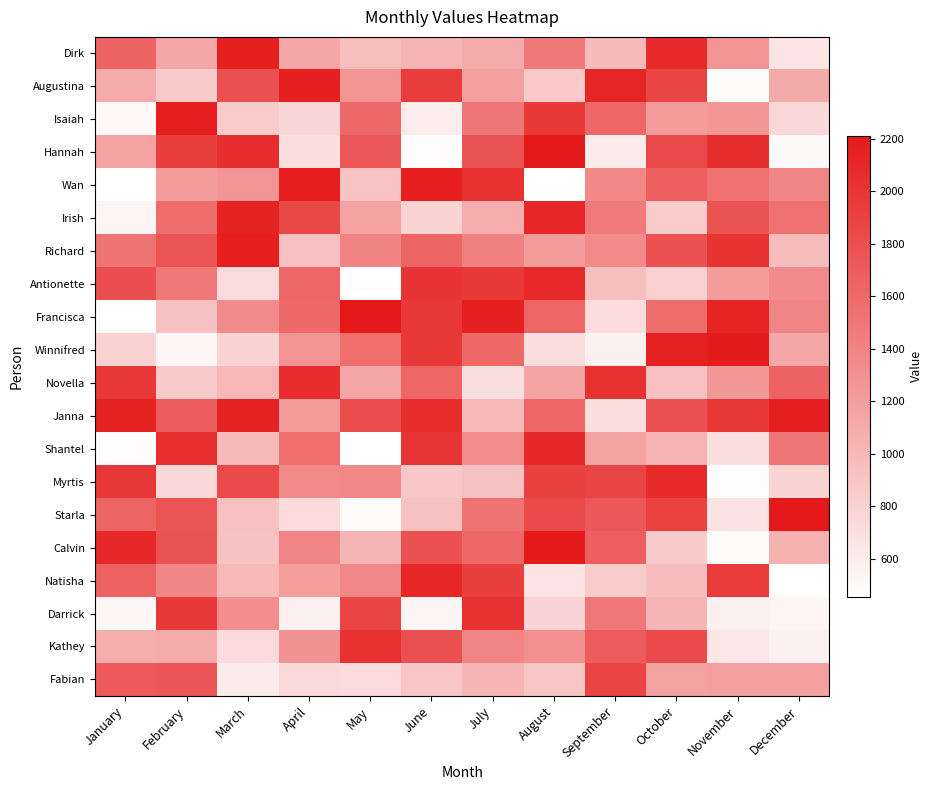

Reading left to right, transcribe all the data shown in this chart.

Dirk: January=1647	February=1122	March=2160	April=1122	May=953	June=1029	July=1094	August=1484	September=975	October=2080	November=1280	December=657
Augustina: January=1094	February=854	March=1792	April=2153	May=1267	June=1932	July=1178	August=869	September=2113	October=1881	November=485	December=1104
Isaiah: January=505	February=2172	March=848	April=772	May=1598	June=601	July=1502	August=1975	September=1623	October=1212	November=1255	December=750
Hannah: January=1165	February=1922	March=2054	April=695	May=1730	June=476	July=1775	August=2197	September=610	October=1846	November=2051	December=497
Wan: January=460	February=1226	March=1262	April=2175	May=914	June=2173	July=2016	August=462	September=1368	October=1680	November=1534	December=1392
Irish: January=532	February=1568	March=2131	April=1858	May=1163	June=785	July=1083	August=2098	September=1470	October=847	November=1767	December=1542
Richard: January=1505	February=1764	March=2168	April=932	May=1396	June=1640	July=1430	August=1216	September=1353	October=1783	November=2007	December=962
Antionette: January=1805	February=1487	March=740	April=1609	May=454	June=2001	July=1969	August=2087	September=950	October=823	November=1214	December=1331
Francisca: January=467	February=921	March=1334	April=1588	May=2212	June=1974	July=2154	August=1634	September=711	October=1562	November=2124	December=1382
Winnifred: January=803	February=523	March=793	April=1284	May=1551	June=1972	July=1607	August=705	September=567	October=2147	November=2188	December=1124
Novella: January=1981	February=853	March=998	April=2056	May=1133	June=1628	July=698	August=1148	September=2021	October=937	November=1239	December=1655
Janna: January=2133	February=1705	March=2134	April=1224	May=1812	June=2061	July=984	August=1625	September=698	October=1780	November=1968	December=2154
Shantel: January=481	February=2044	March=980	April=1554	May=460	June=1997	July=1317	August=2094	September=1169	October=1026	November=703	December=1502
Myrtis: January=1984	February=752	March=1836	April=1356	May=1370	June=886	July=927	August=1910	September=1874	October=2073	November=474	December=790
Starla: January=1637	February=1753	March=935	April=726	May=494	June=927	July=1521	August=1830	September=1737	October=1899	November=668	December=2206
Calvin: January=2089	February=1776	March=917	April=1386	May=1021	June=1781	July=1613	August=2202	September=1681	October=853	November=485	December=1050
Natisha: January=1658	February=1376	March=996	April=1202	May=1373	June=2105	July=1923	August=664	September=843	October=966	November=1949	December=467
Darrick: January=514	February=1975	March=1319	April=565	May=1876	June=532	July=2015	August=783	September=1484	October=1022	November=567	December=541
Kathey: January=1090	February=1093	March=722	April=1295	May=2016	June=1788	July=1392	August=1309	September=1701	October=1838	November=640	December=570
Fabian: January=1722	February=1751	March=607	April=743	May=730	June=887	July=1027	August=898	September=1881	October=1173	November=1180	December=1179